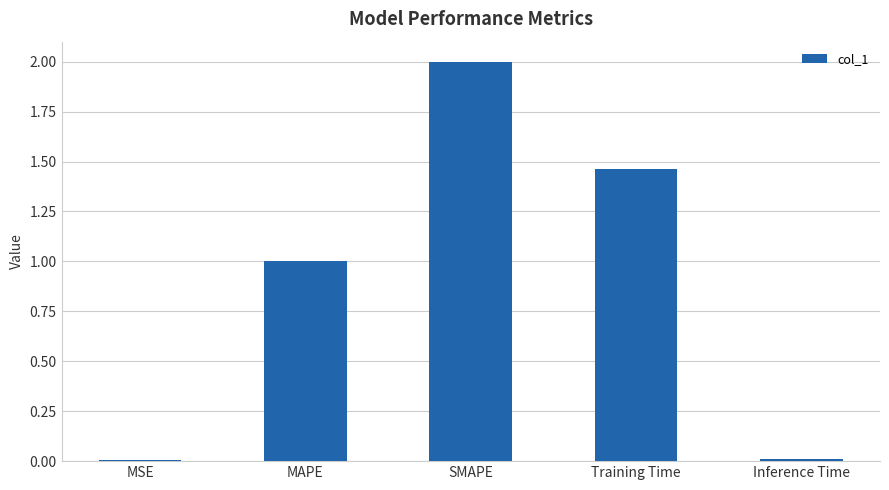

What is the greatest value displayed?

2.0